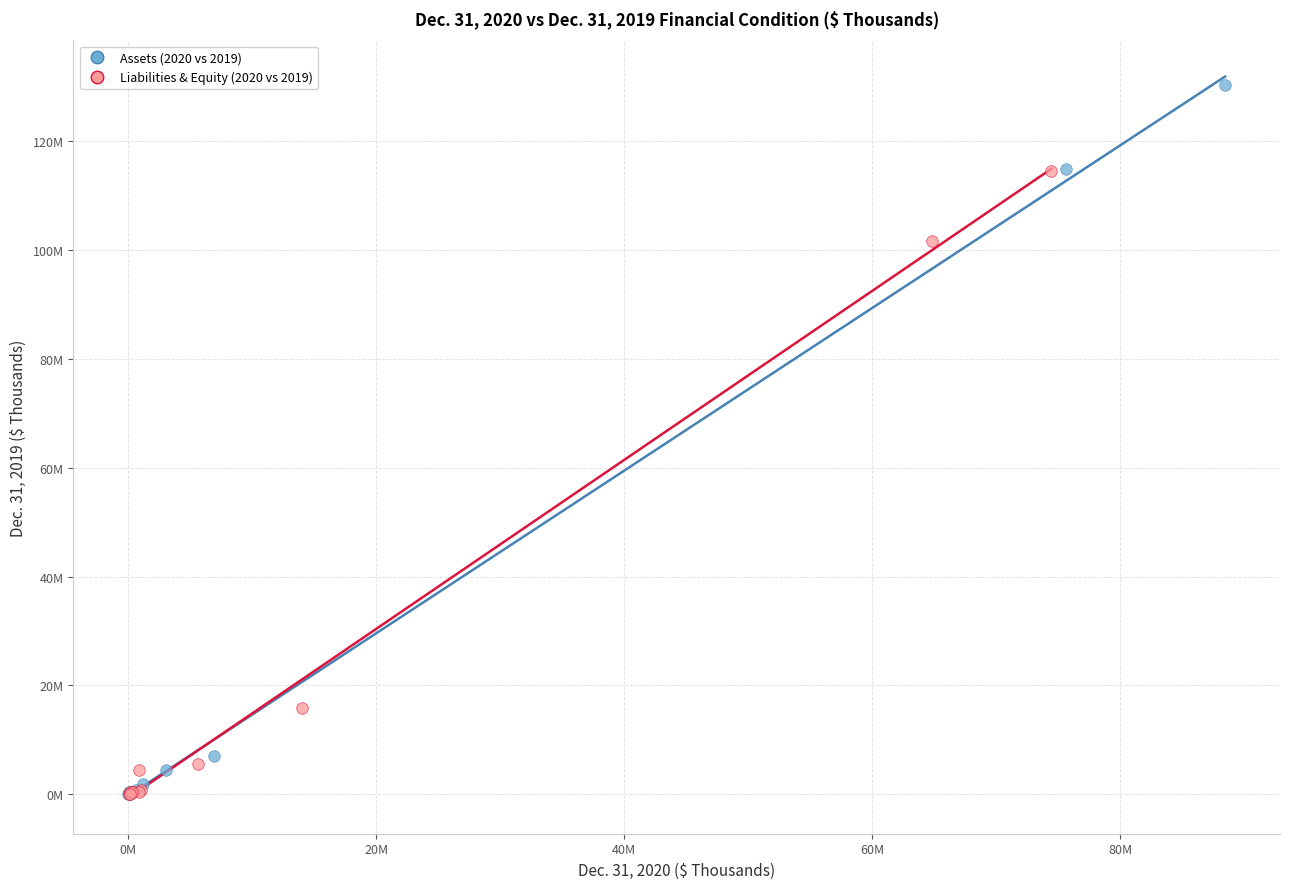

Which series reaches the maximum Y coordinate?

Assets (2020 vs 2019)